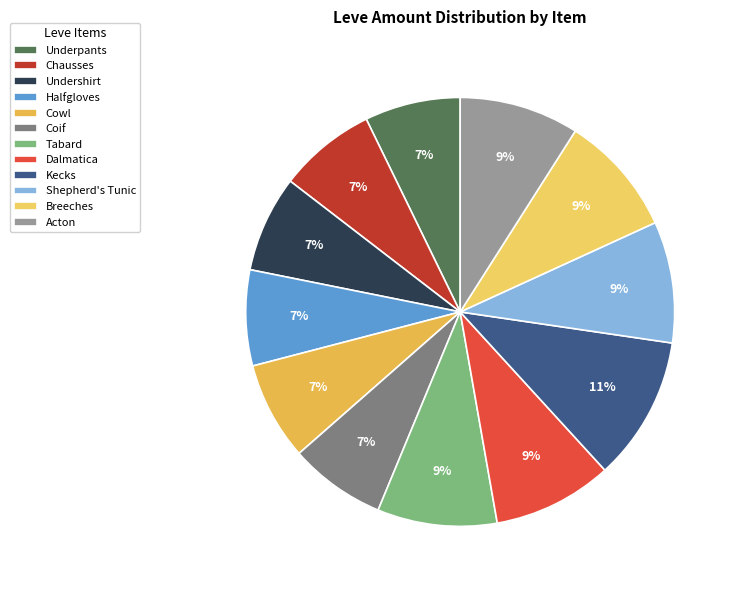

Does any single category account for the majority?

No